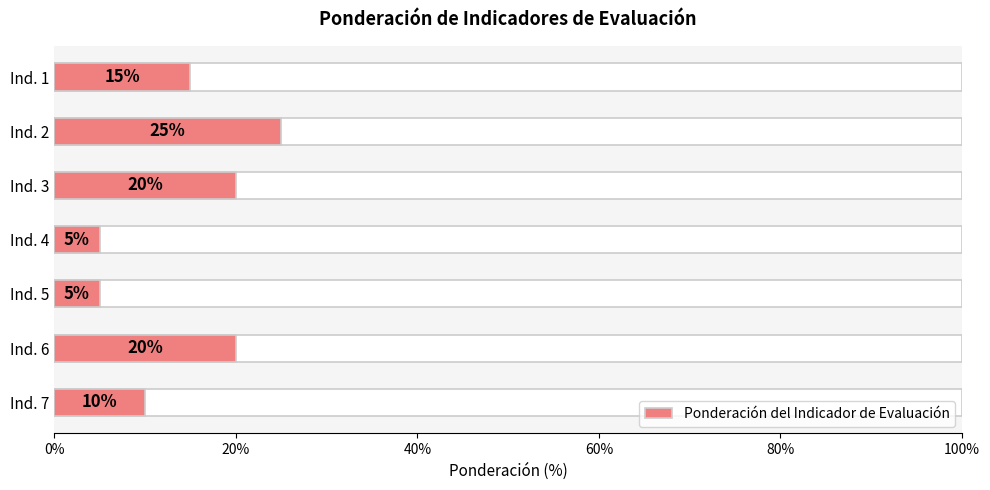

What is the difference between the second highest and minimum values?

15